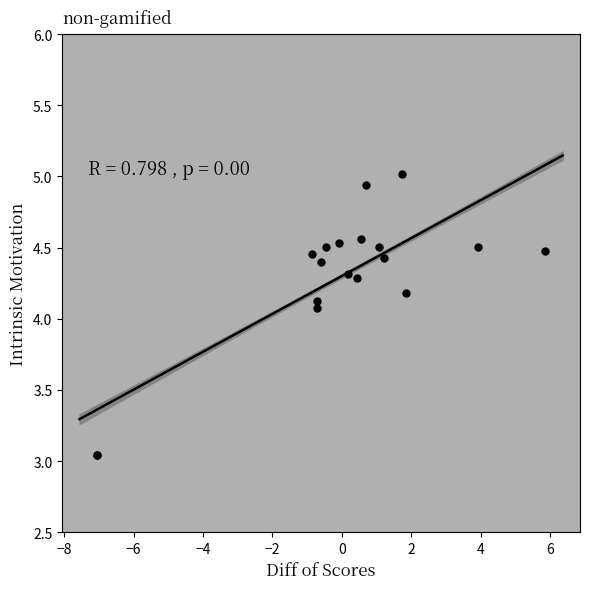

What Y value in the scatter plot is closest to 4?

4.1